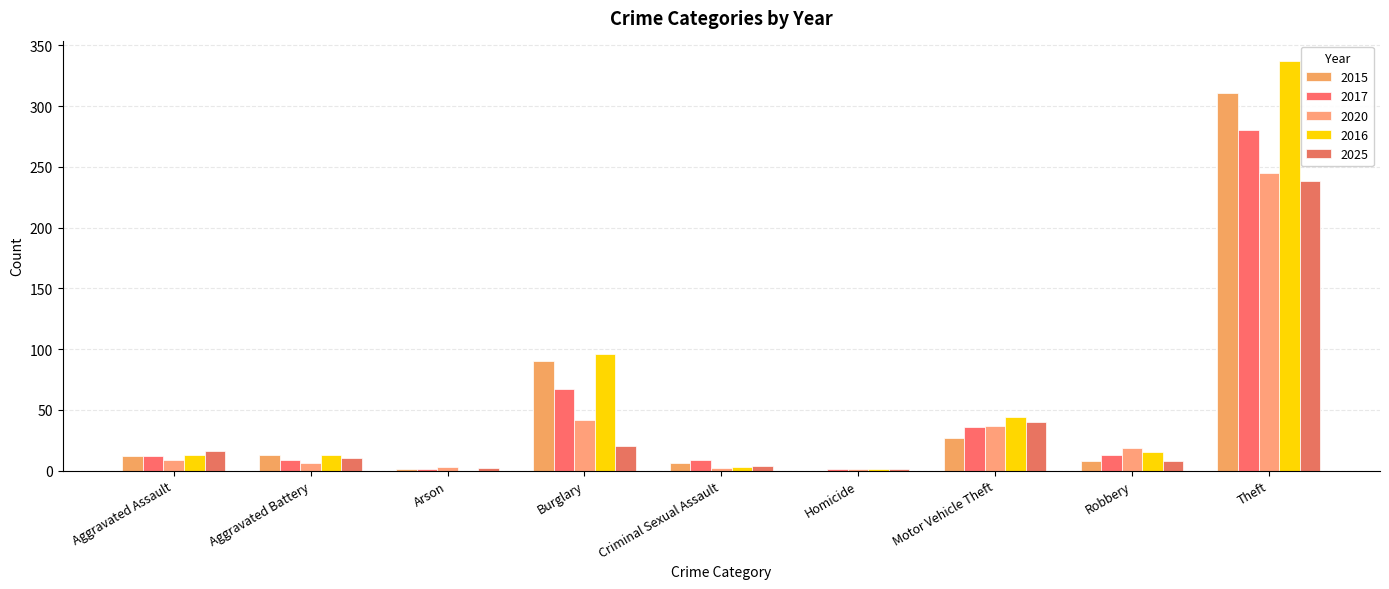

What position from the left is Theft?

9